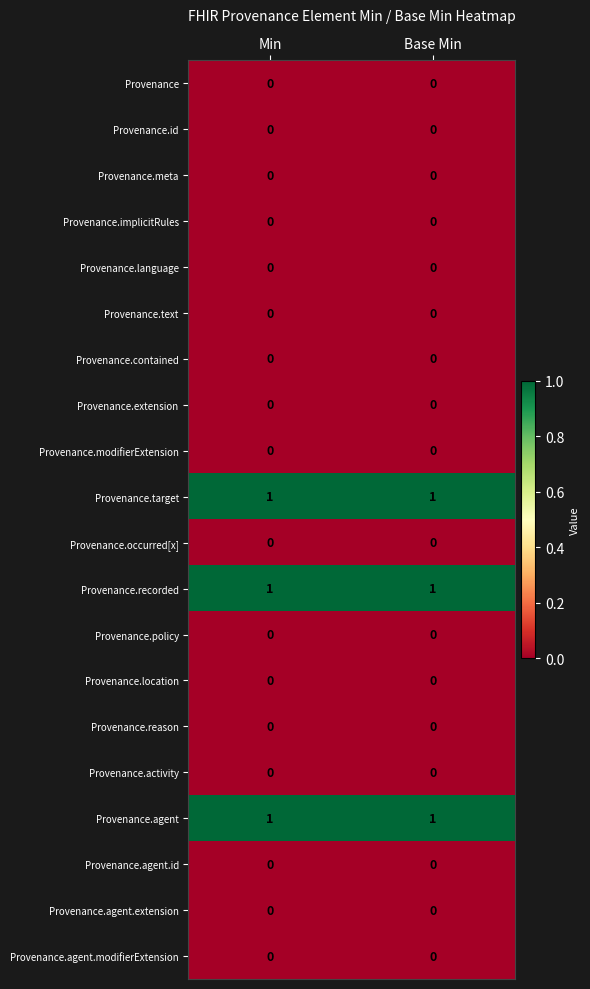

True or false: Provenance.agent.id has a value of 0 at Base Min.

True